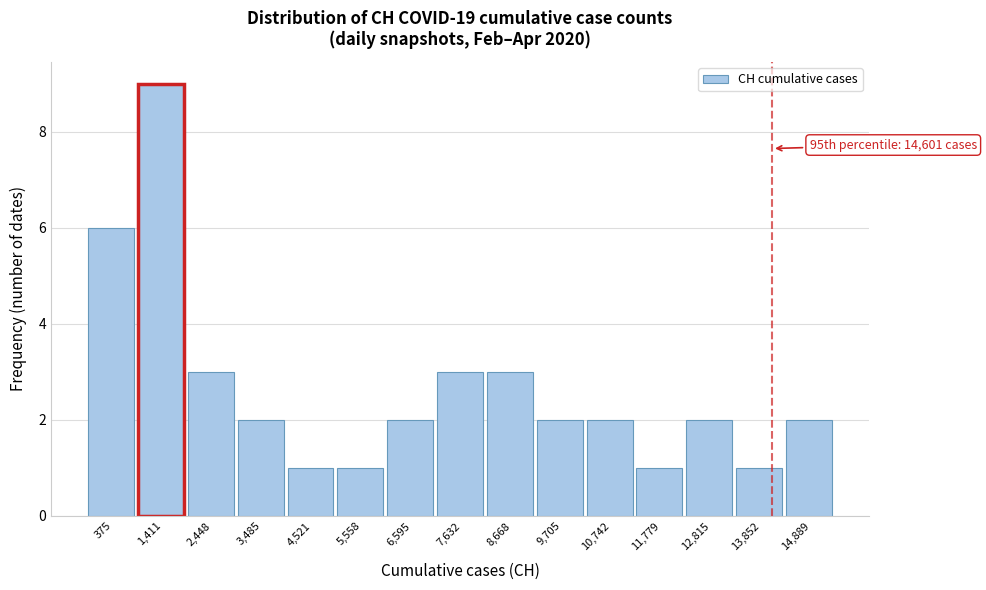

Reading left to right, list all the values displayed in this chart.

375=6	1,411=9	2,448=3	3,485=2	4,521=1	5,558=1	6,595=2	7,632=3	8,668=3	9,705=2	10,742=2	11,779=1	12,815=2	13,852=1	14,889=2